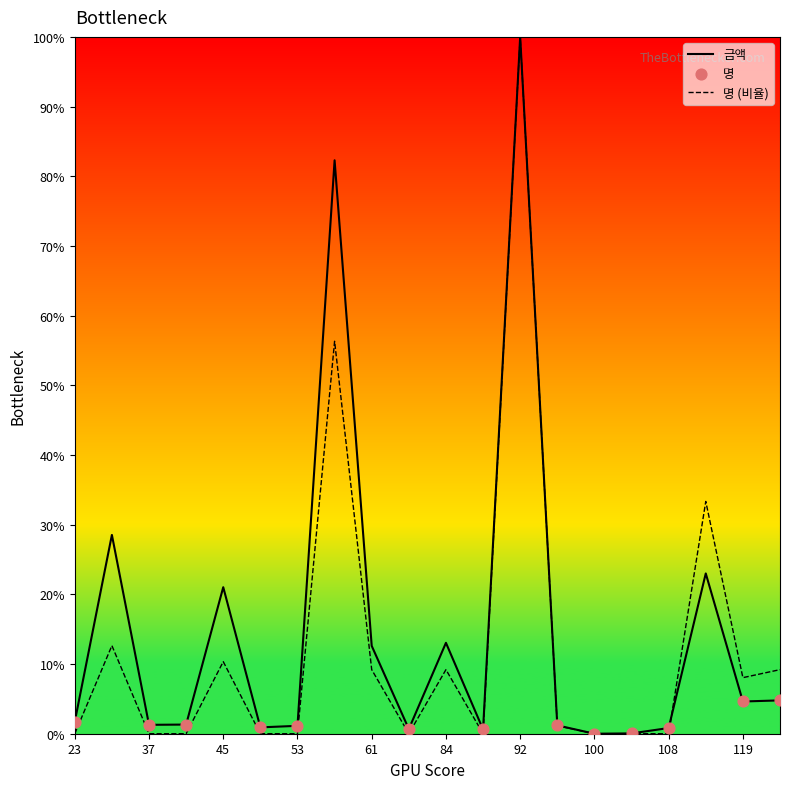

At how many categories does at least one series exceed 71?

2